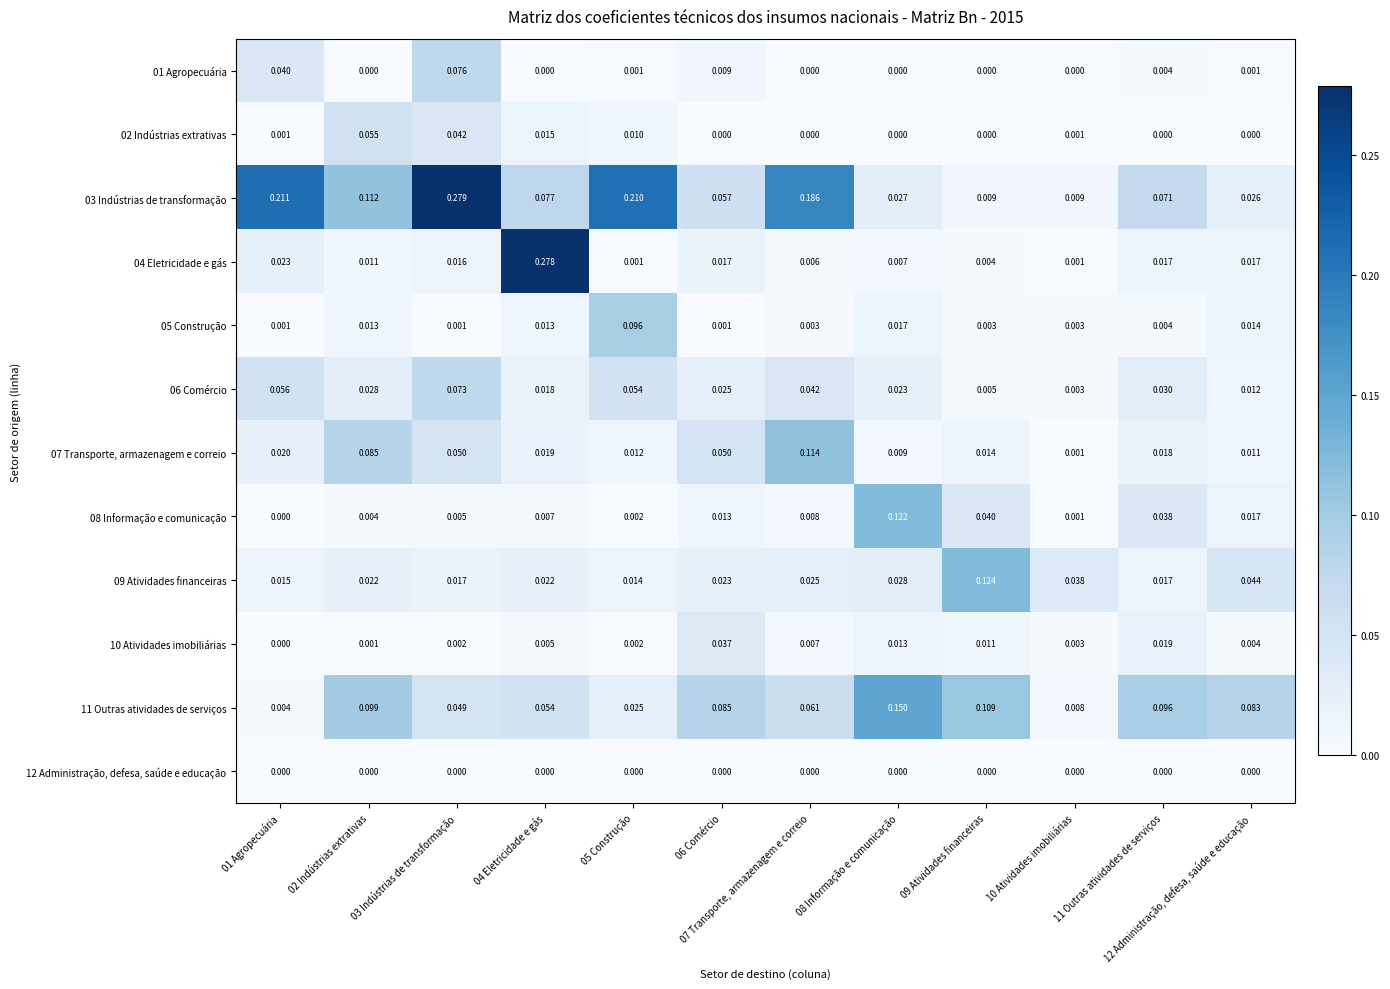

How many data points in 08 Informação e comunicação are above 0?

11